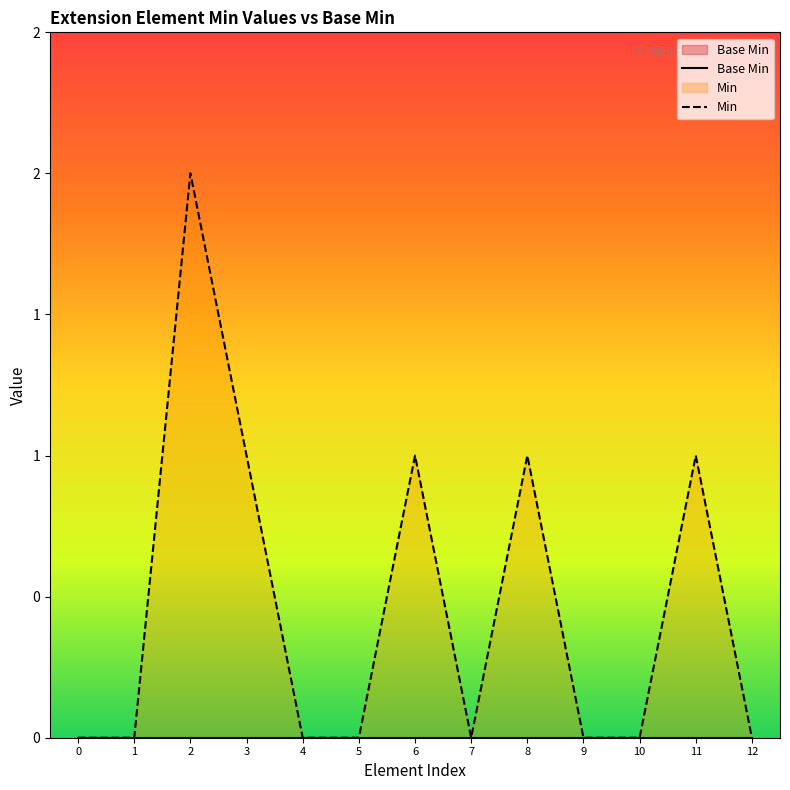

True or false: Base Min and Min cross at least once.

False